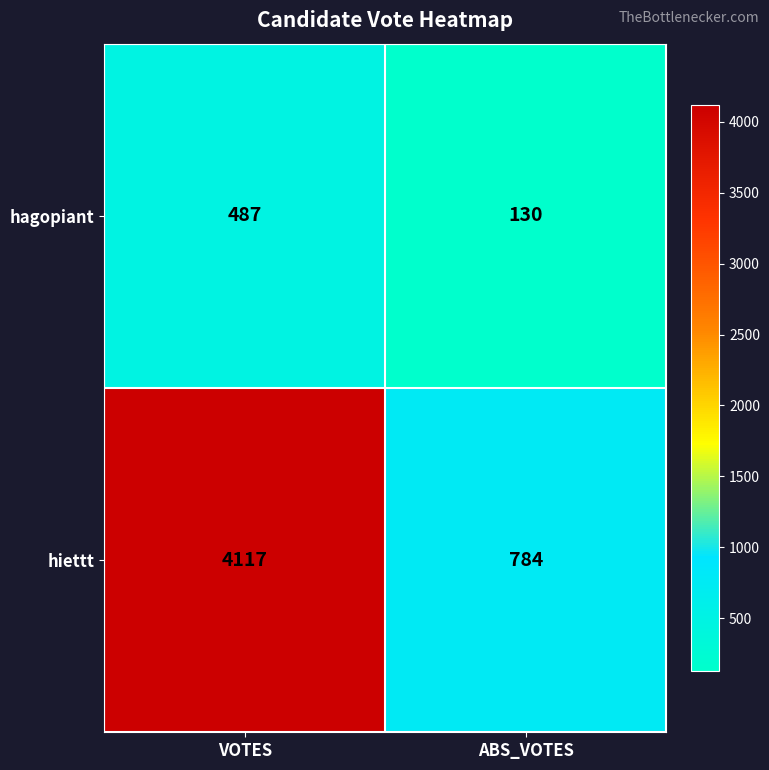

The hiettt series shows 6883 at VOTES. True or false?

False